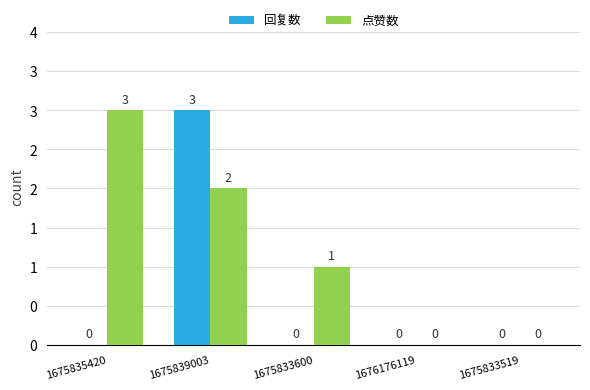

What are all the series names shown in the legend?

回复数, 点赞数